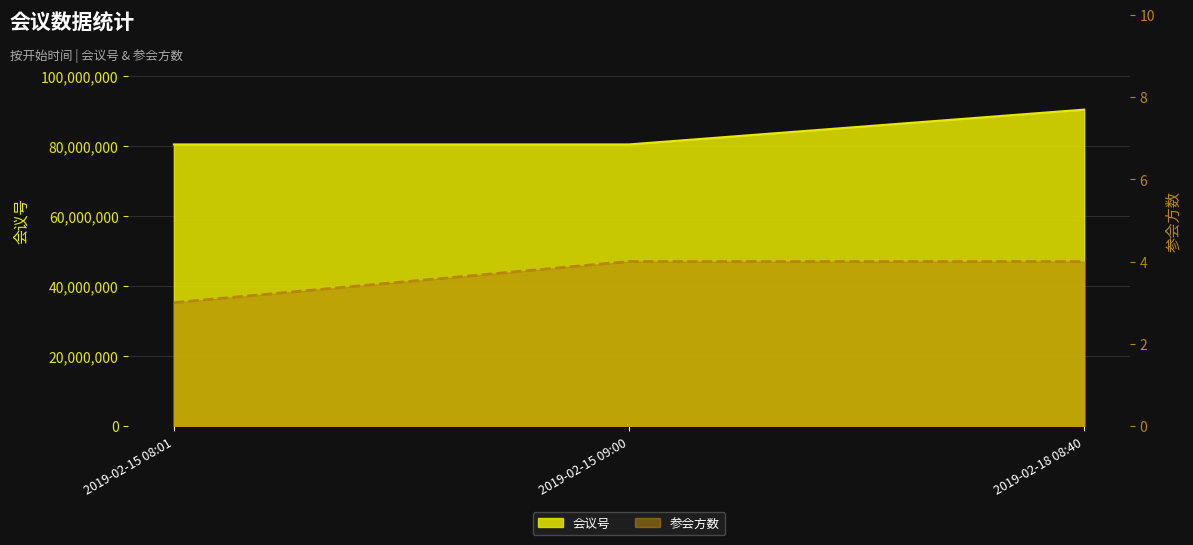

The value of 参会方数 at 2019-02-15 09:00 is 4. True or false?

True